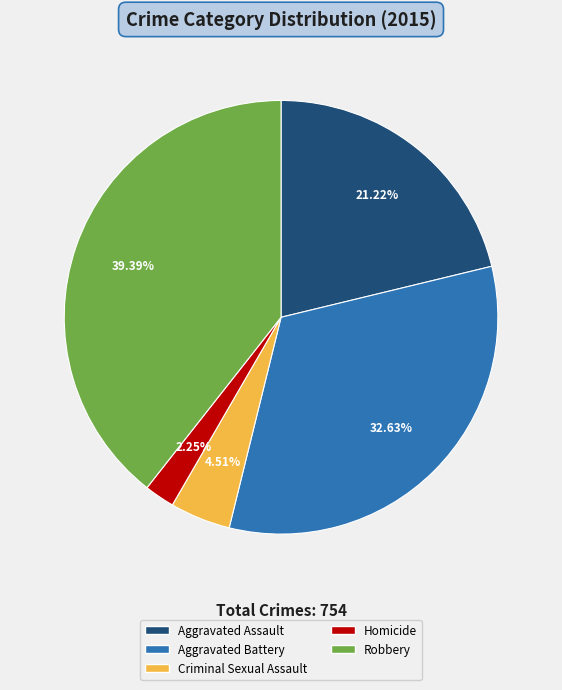

To the nearest percent, what portion does Aggravated Assault represent?

21%